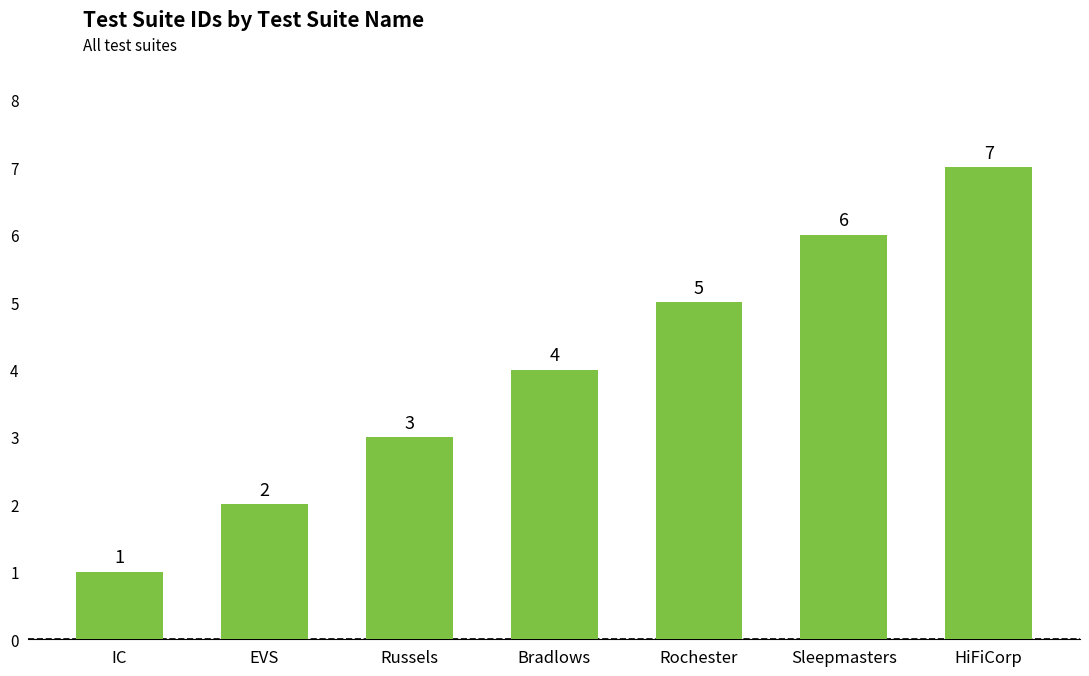

Reading left to right, list all the values displayed in this chart.

IC=1	EVS=2	Russels=3	Bradlows=4	Rochester=5	Sleepmasters=6	HiFiCorp=7